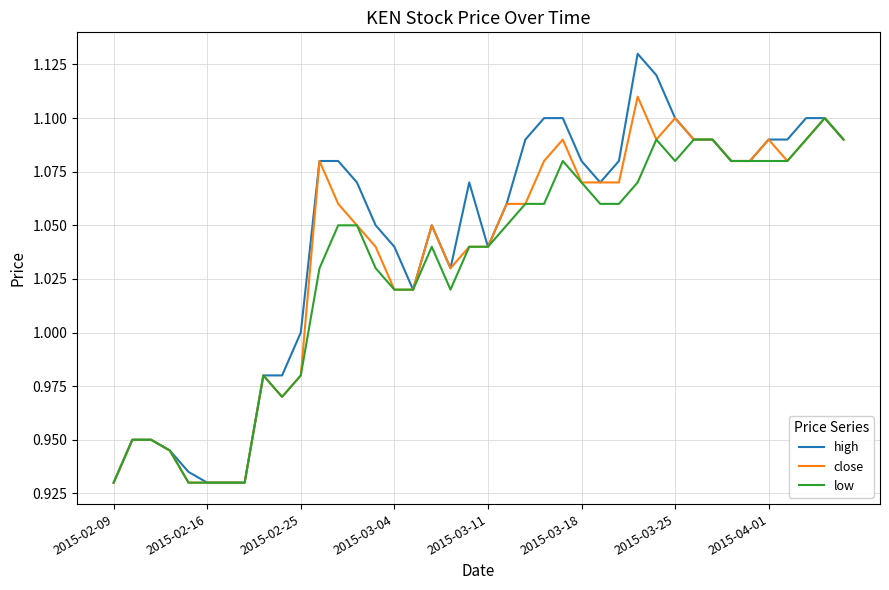

Which series has the widest spread of values?

high